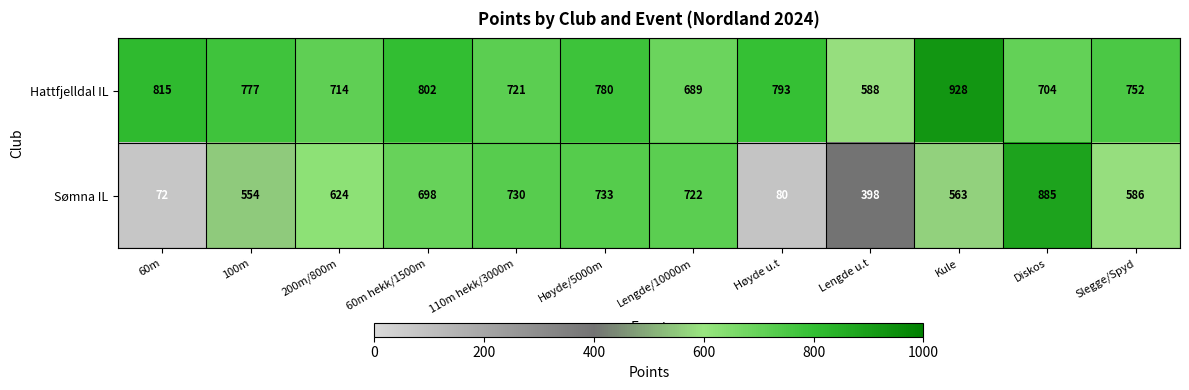

Which category has the highest value across all series?

Kule